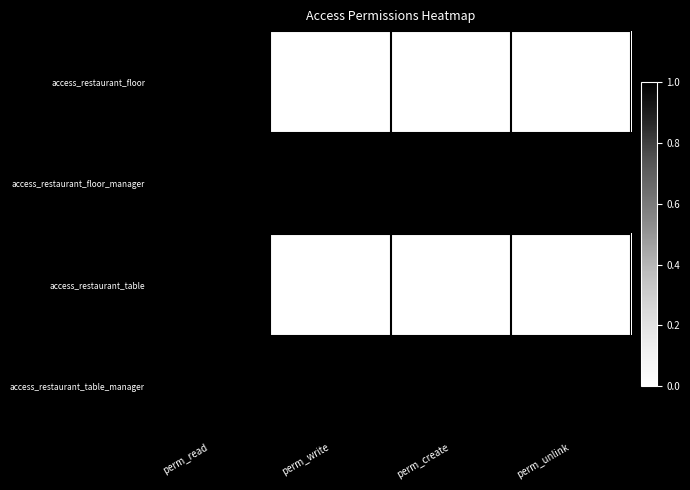

At which label does access_restaurant_table reach its peak?

perm_read